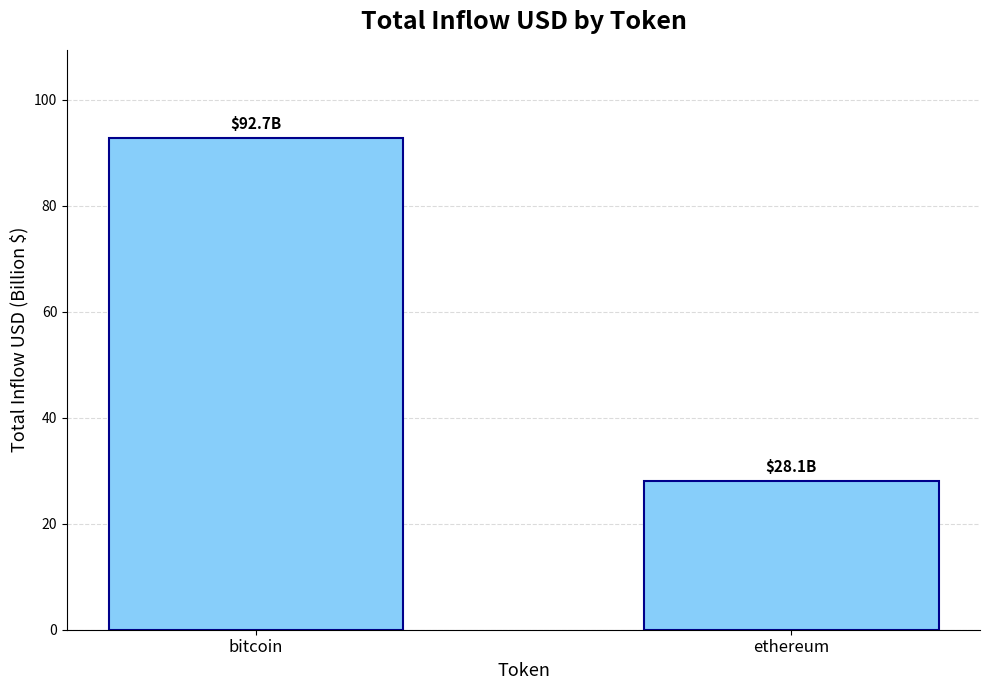

What is the change in value from bitcoin to ethereum?

-64.7